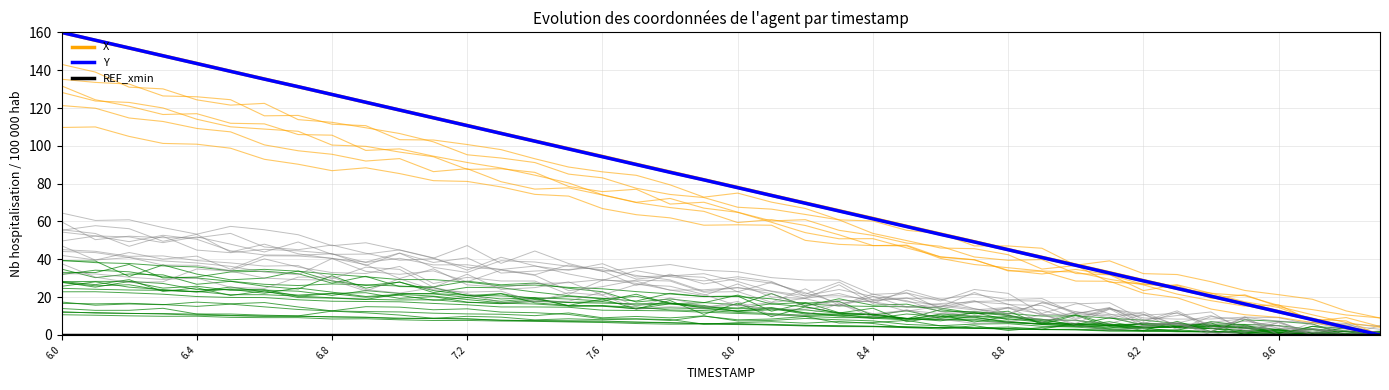

True or false: X has more than 2 points higher than both neighbors.

False